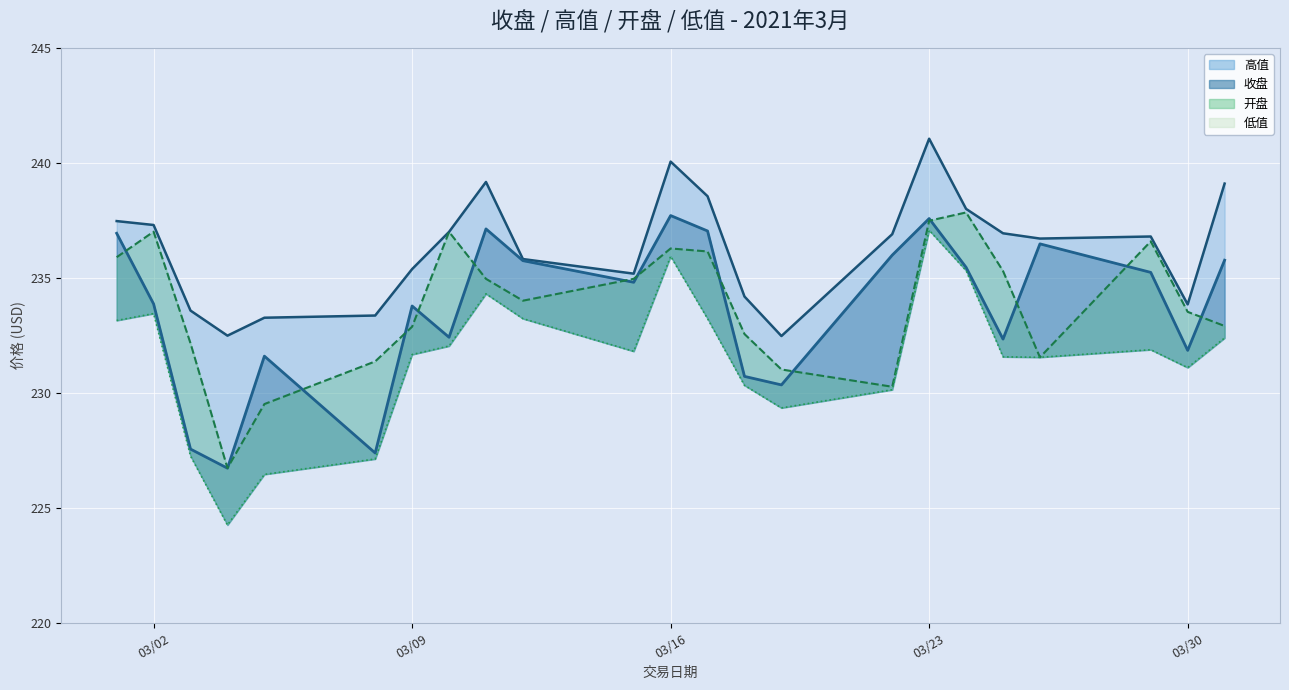

At how many categories does at least one series exceed 226?

23